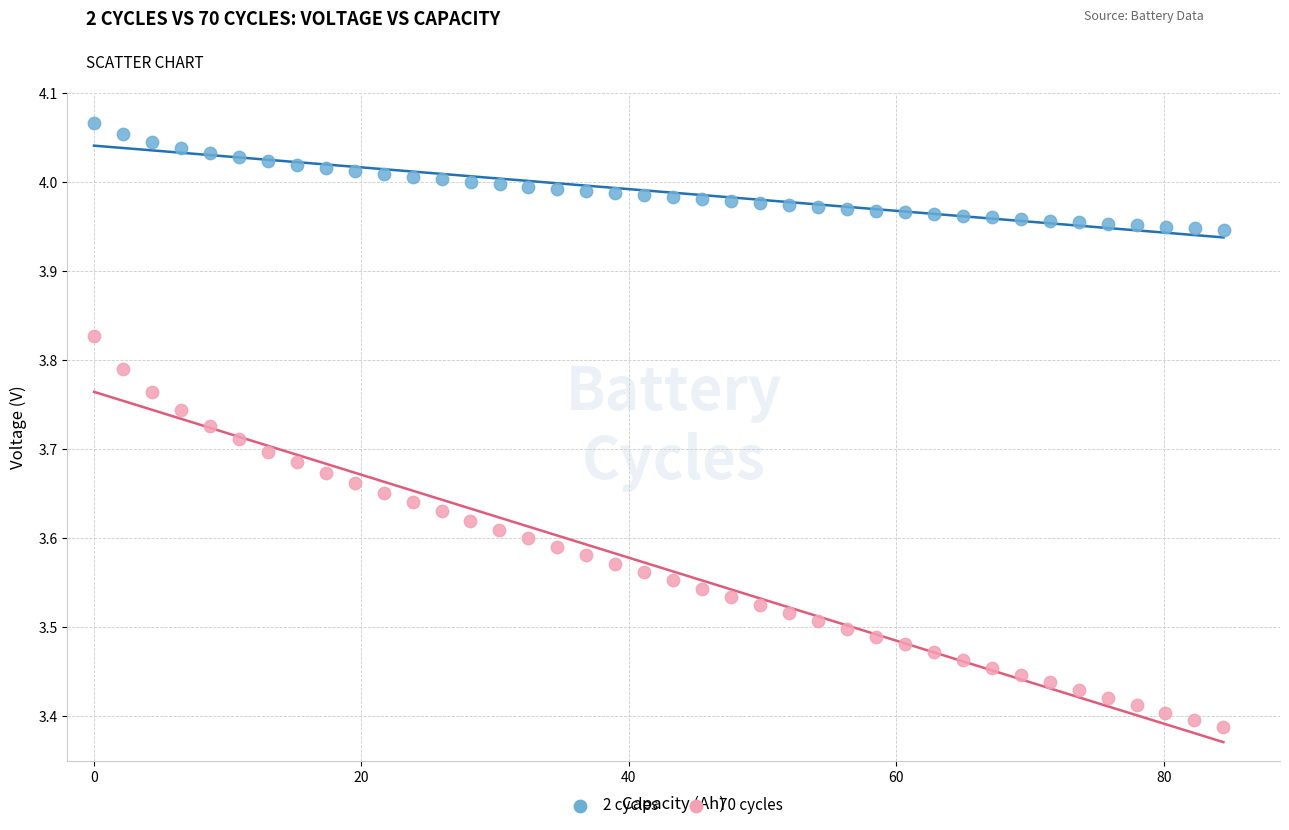

What are all the series names shown in the legend?

2 cycles, 70 cycles